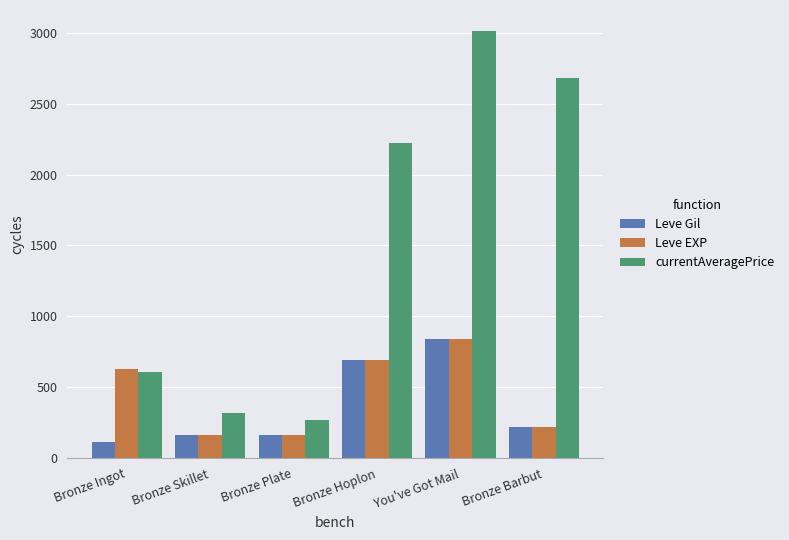

Which series has the largest range (max minus min)?

currentAveragePrice